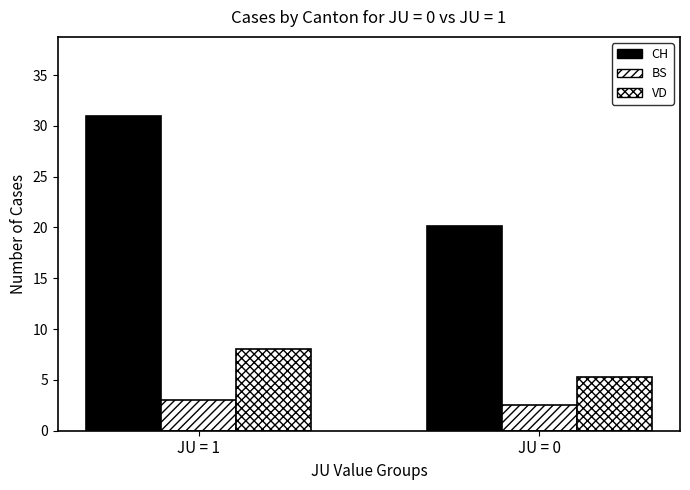

How many data points in VD are less than 8?

1